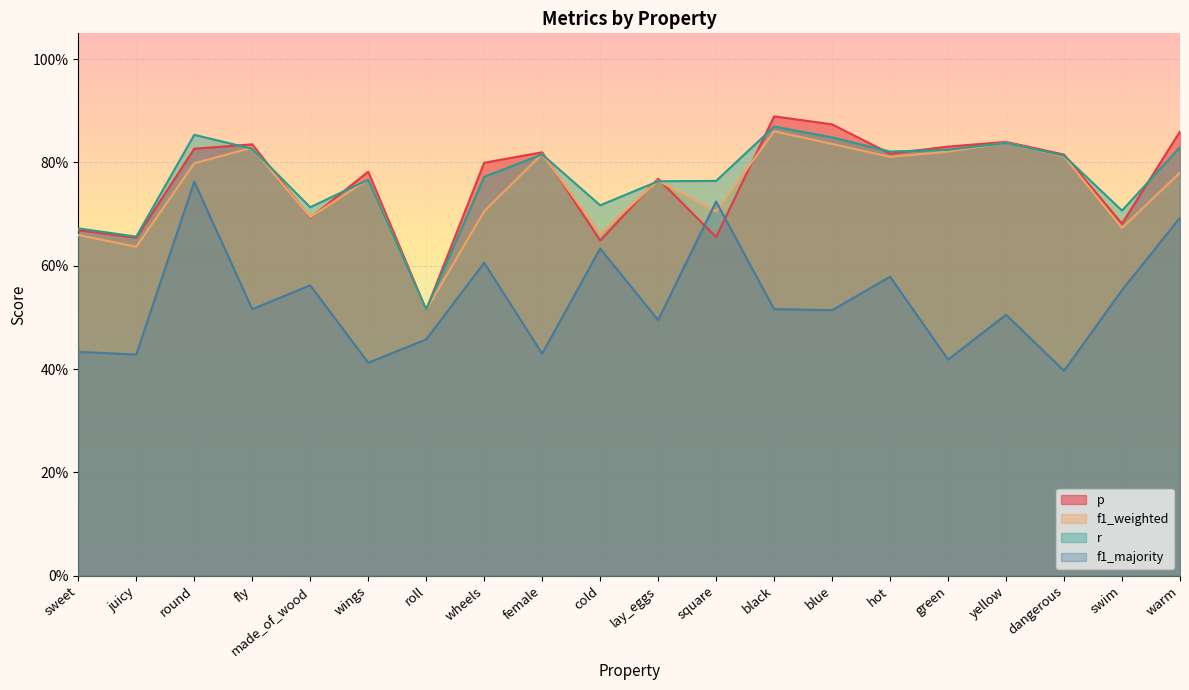

What is the spread (max minus min) of values at blue?

0.4